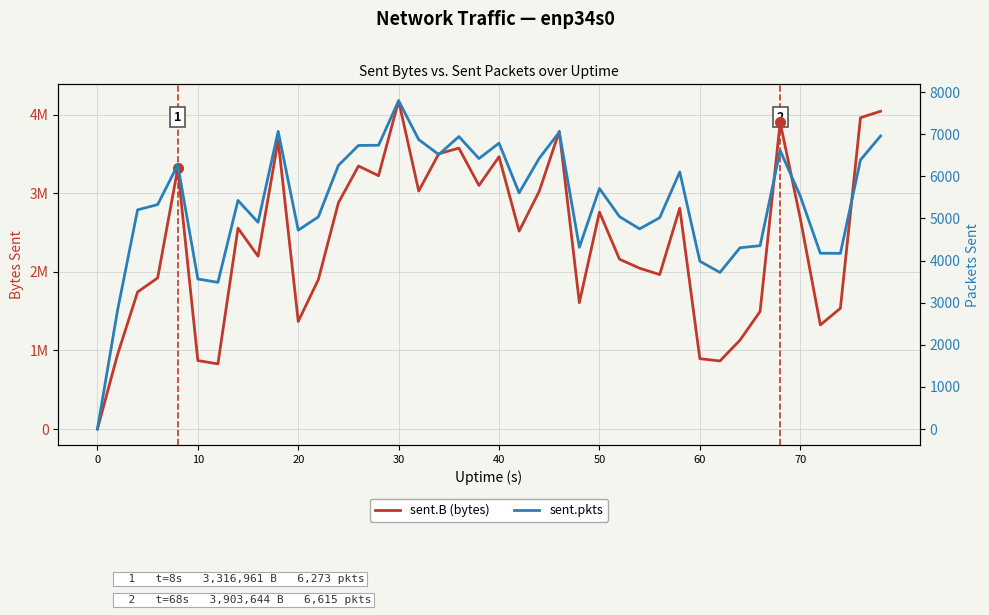

True or false: sent.pkts and sent.B (bytes) intersect in this chart.

False